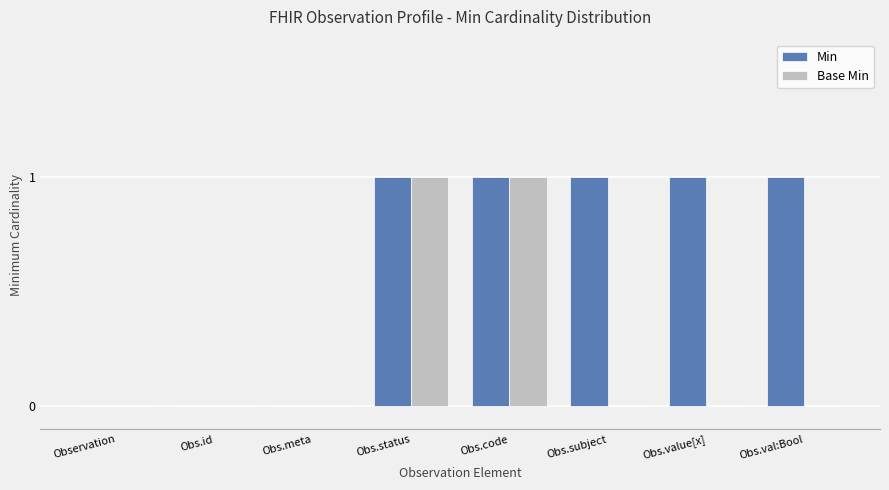

Is it true that Base Min equals 1 at Obs.value[x]?

False